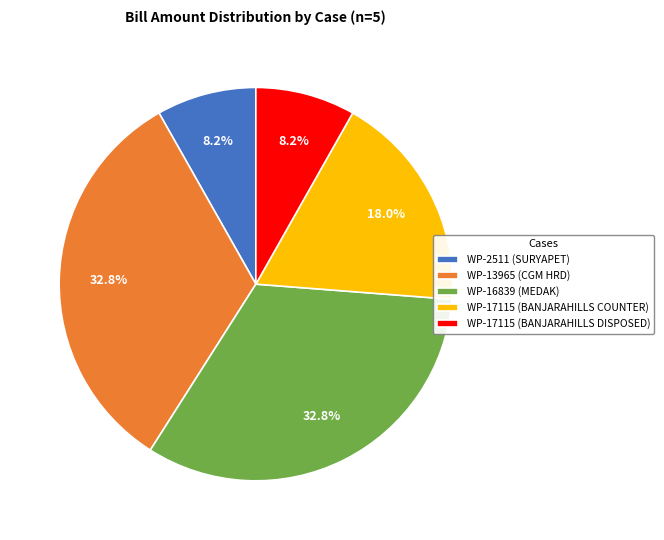

Between WP-17115 (BANJARAHILLS DISPOSED) and WP-17115 (BANJARAHILLS COUNTER), which is larger?

WP-17115 (BANJARAHILLS COUNTER)